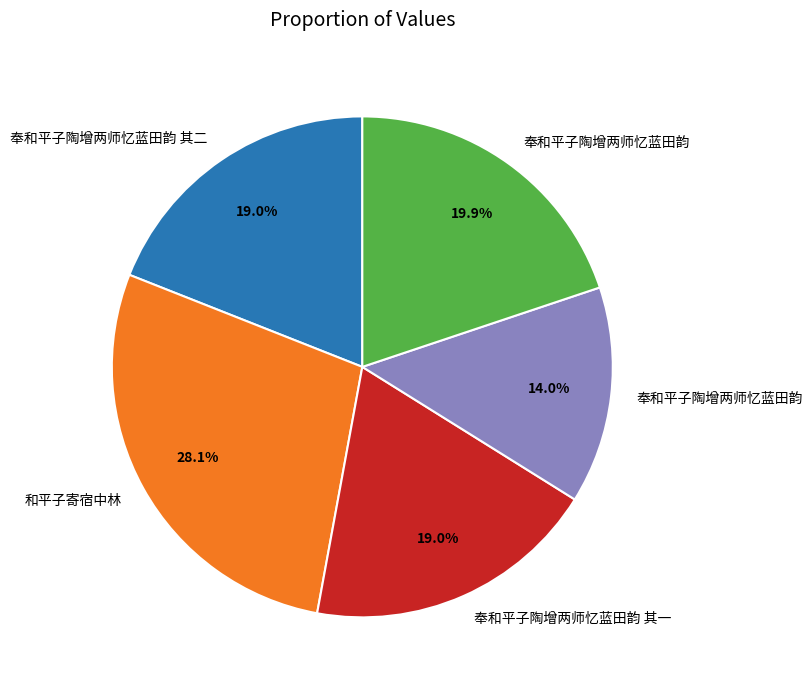

Does any single category account for the majority?

No